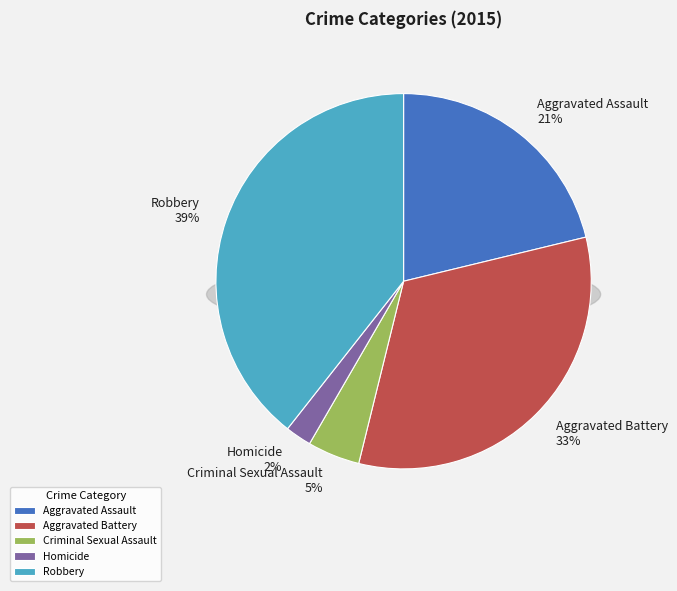

How many segments does this pie chart have?

5